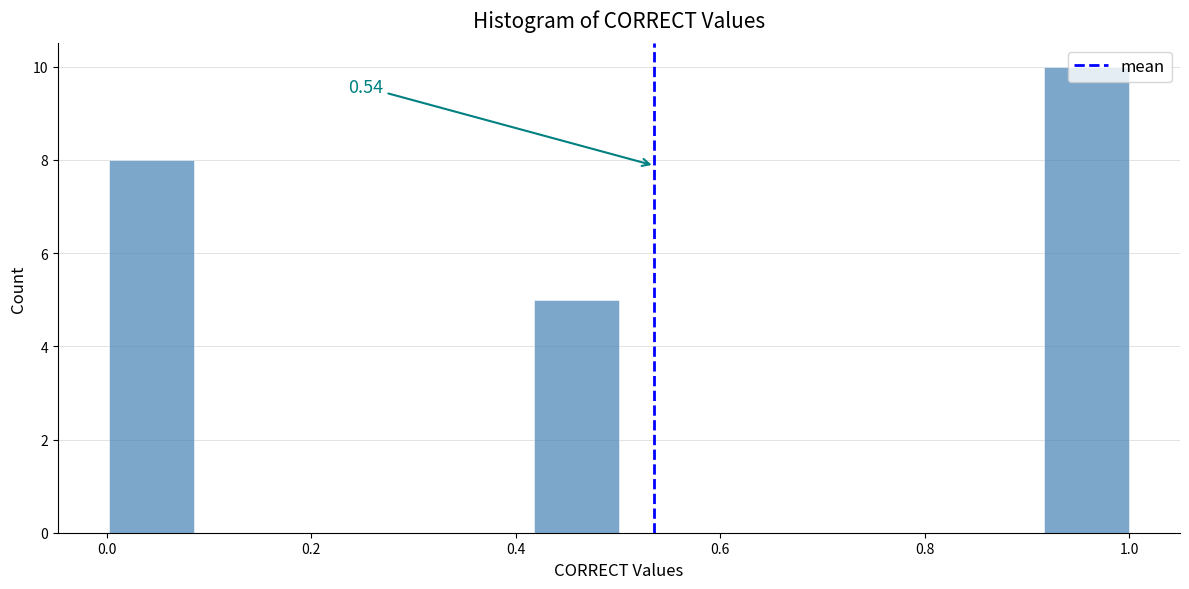

Over which range of the x-axis is the bar tallest?

0.92 to 1.00